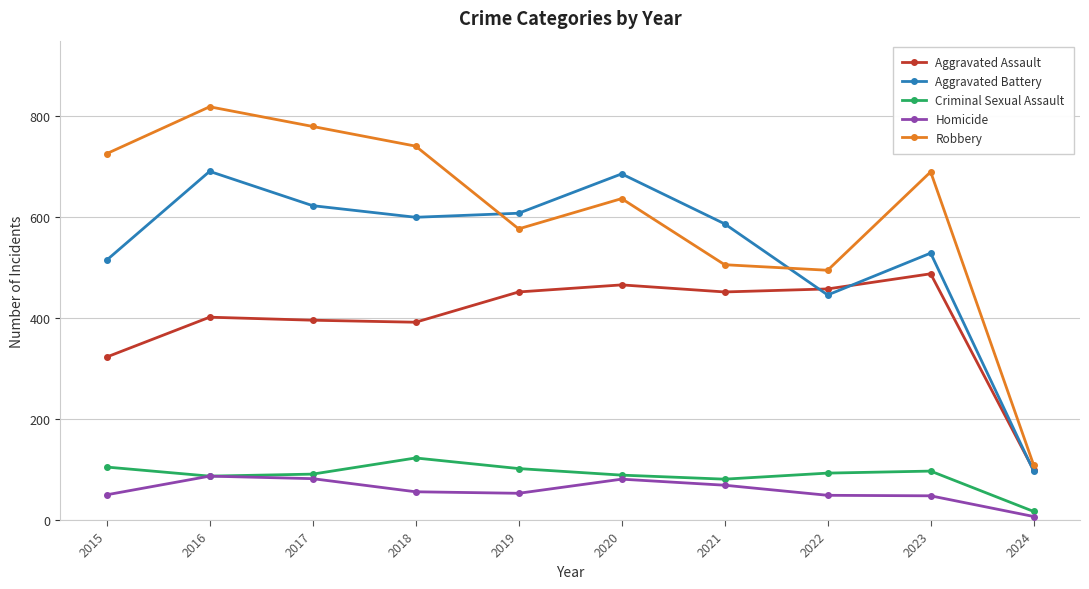

What is the approximate value of Aggravated Battery at 2015?

515